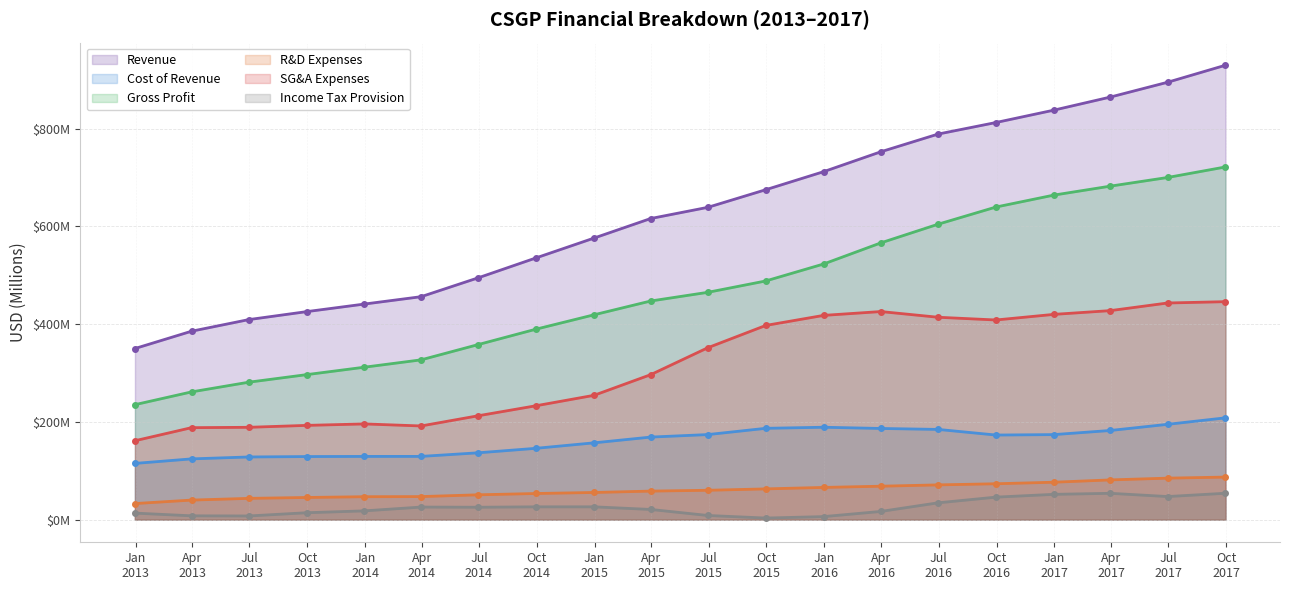

The Income Tax Provision series shows 53824000 at 2017-09-30. True or false?

True